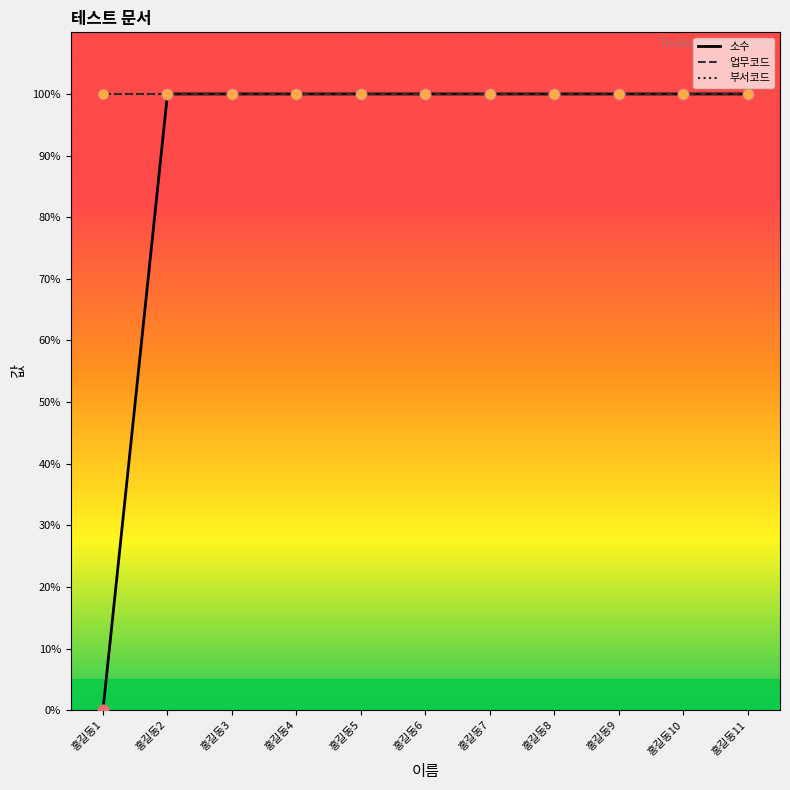

At which category is the sum across all series the highest?

홍길동2